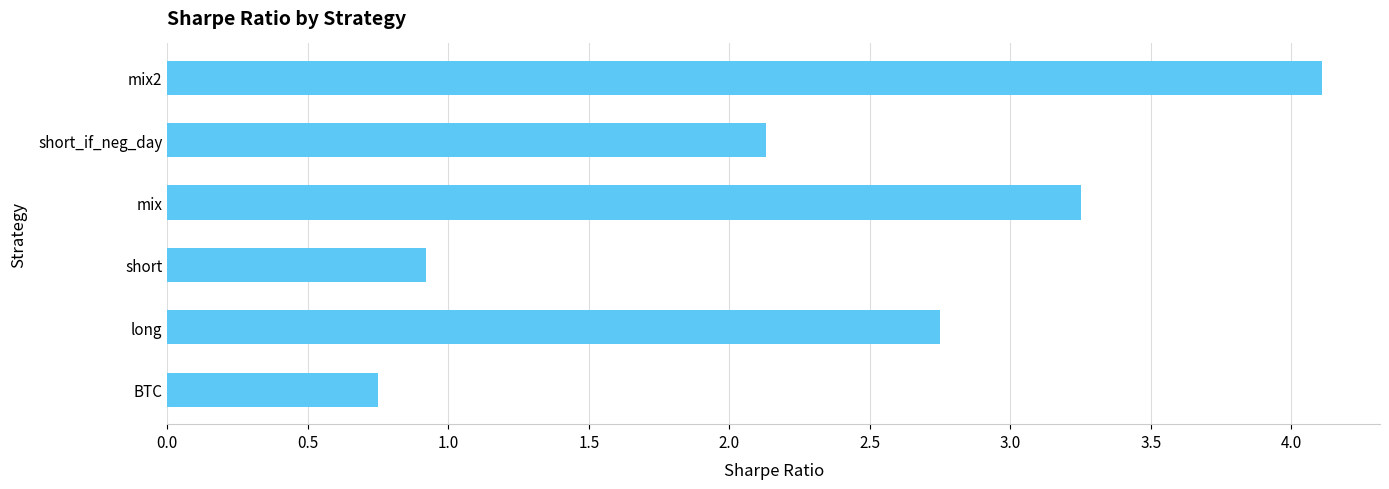

What is the difference between the second highest and second lowest values?

2.3